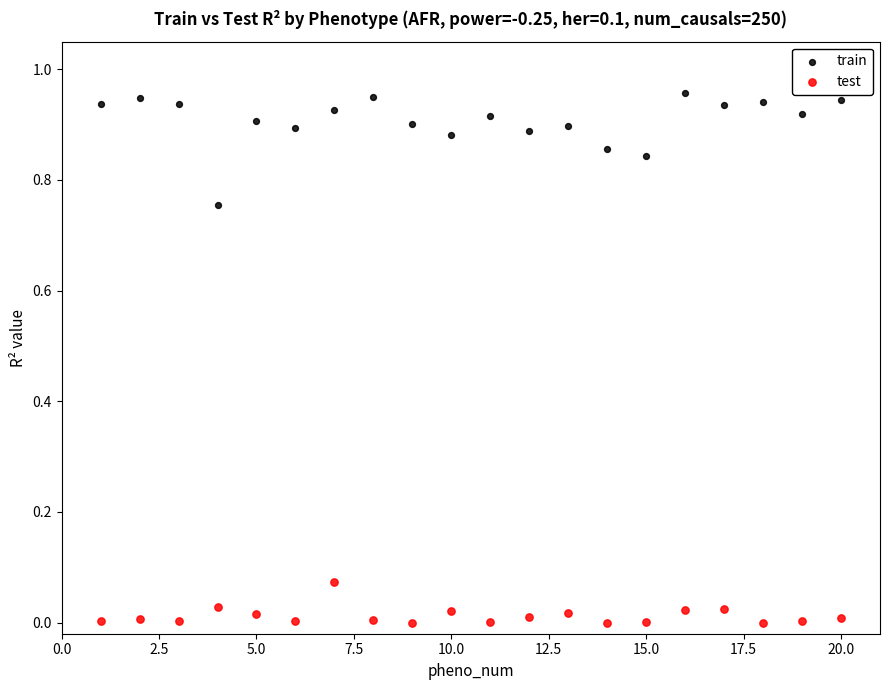

Across all data points, what is the range of X values (max minus min)?

19.0